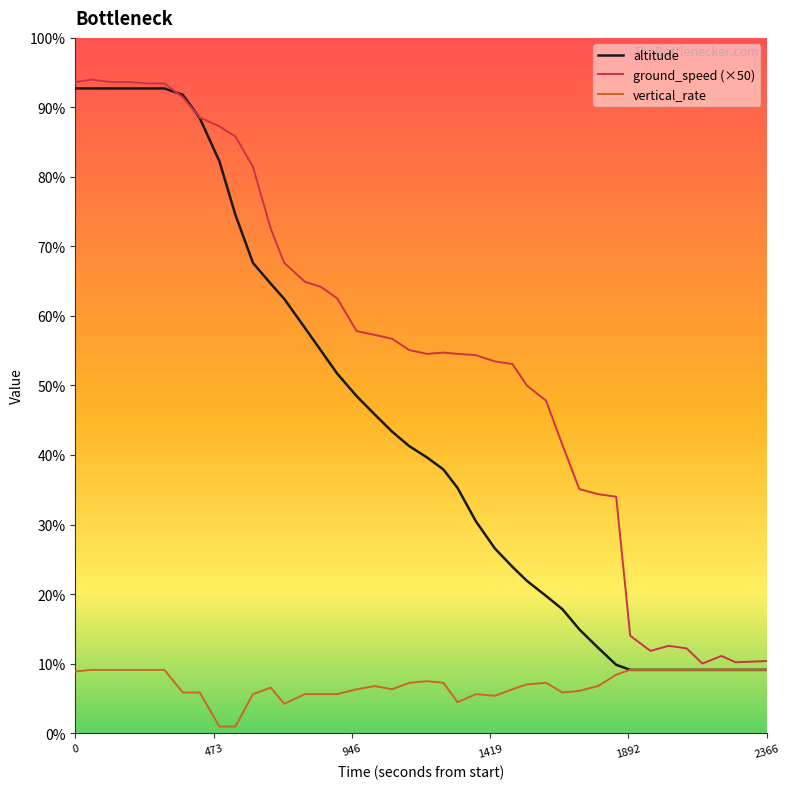

Is this an area chart (filled region under the line)?

No